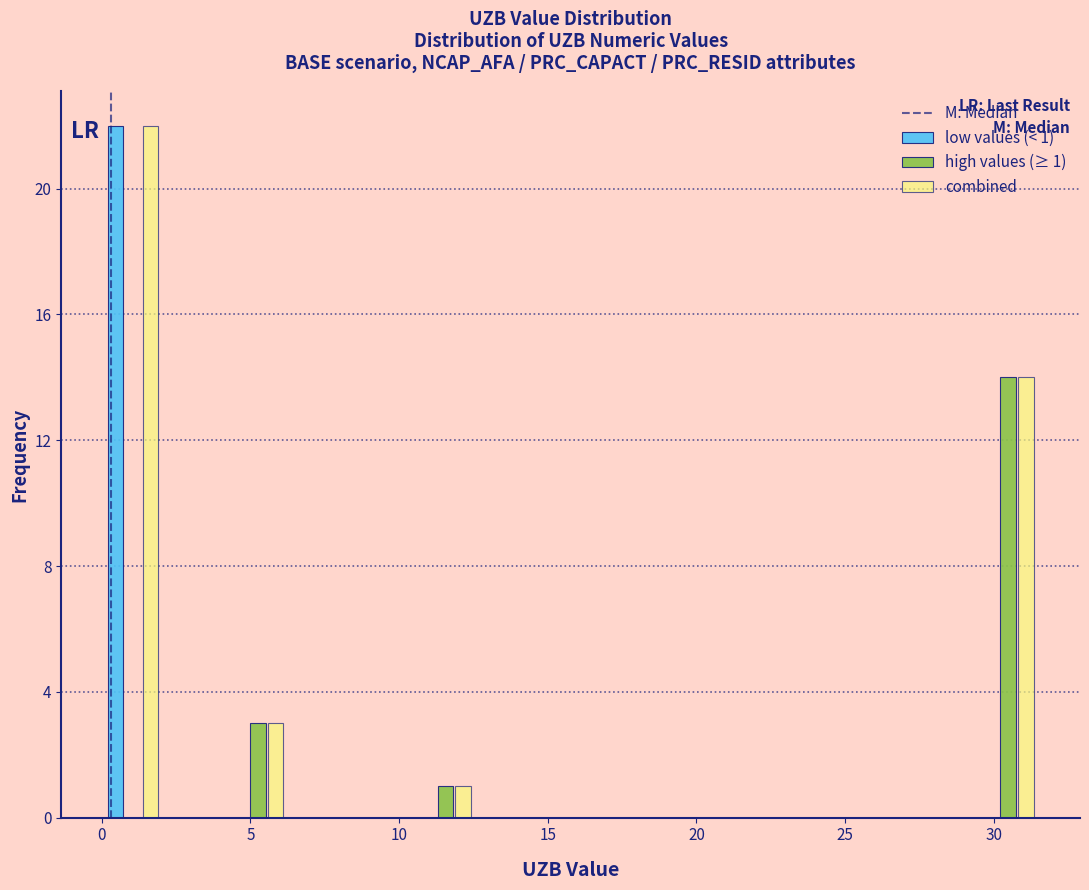

In the combined series, which range on the x-axis has the tallest bar?

0.0 to 2.0